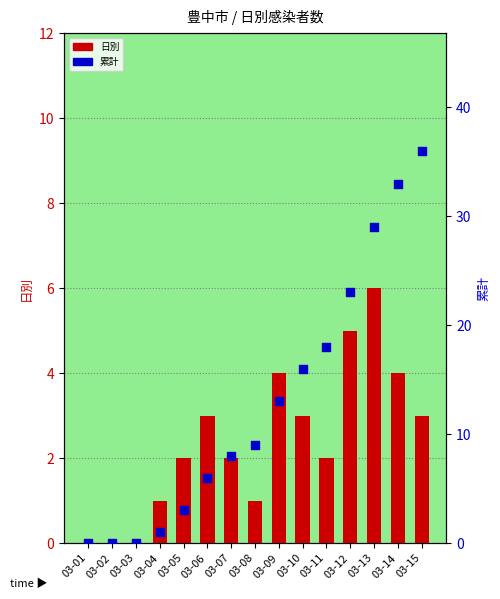

Is the value of 日別 at 03-03 greater than the value of 累計 at 03-05?

No